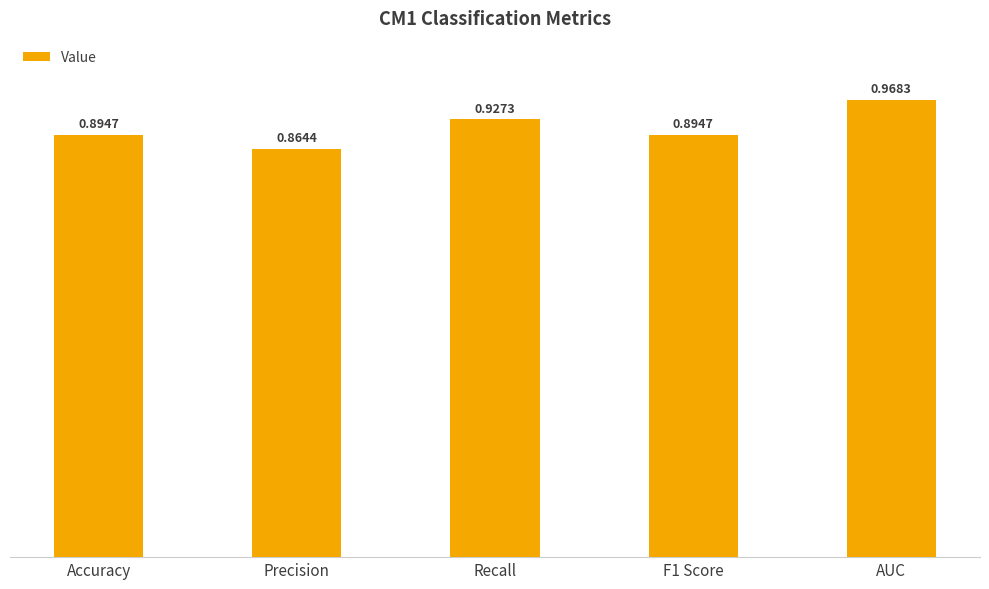

What is the difference between the maximum and minimum values?

0.1